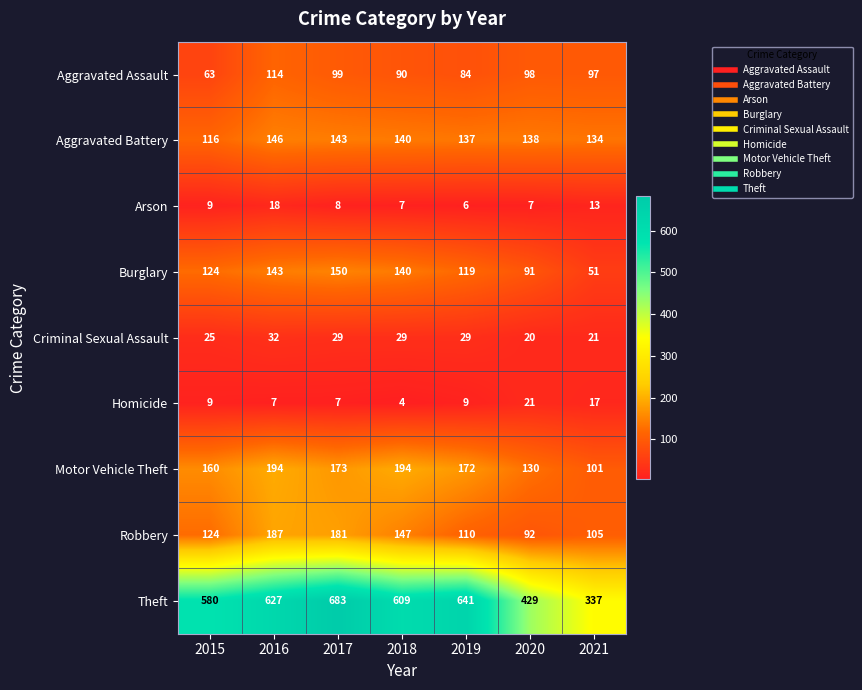

How many Motor Vehicle Theft values are between 130 and 194?

6